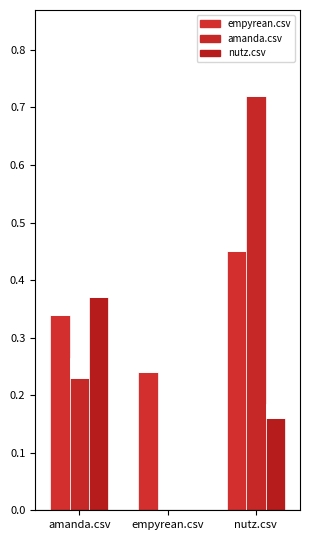

Reading left to right, what are all the values shown in this chart?

empyrean.csv: 0.3	0.2	0.5
empyrean.csv_neg: 0.0	0.0	0.0
amanda.csv: 0.2	0.0	0.7
amanda.csv_neg: 0.0	0.0	0.0
nutz.csv: 0.4	0.0	0.2
nutz.csv_neg: 0.0	0.0	0.0